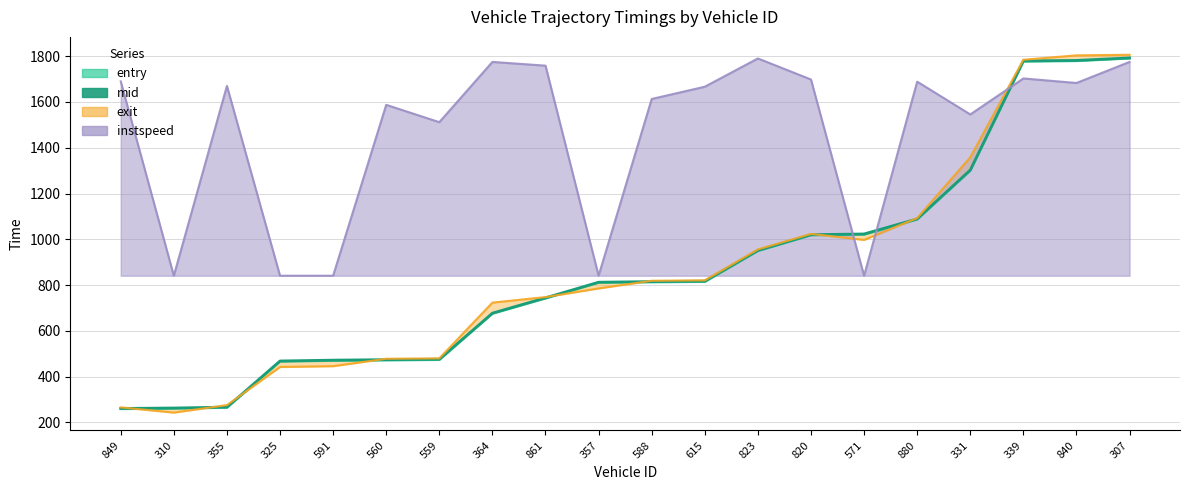

True or false: the data shows 349.4 at 355.

False